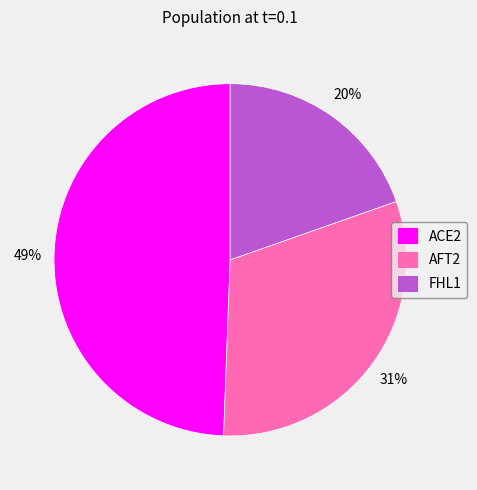

To the nearest percent, what is the difference between the ACE2 and AFT2 slice percentages?

18%